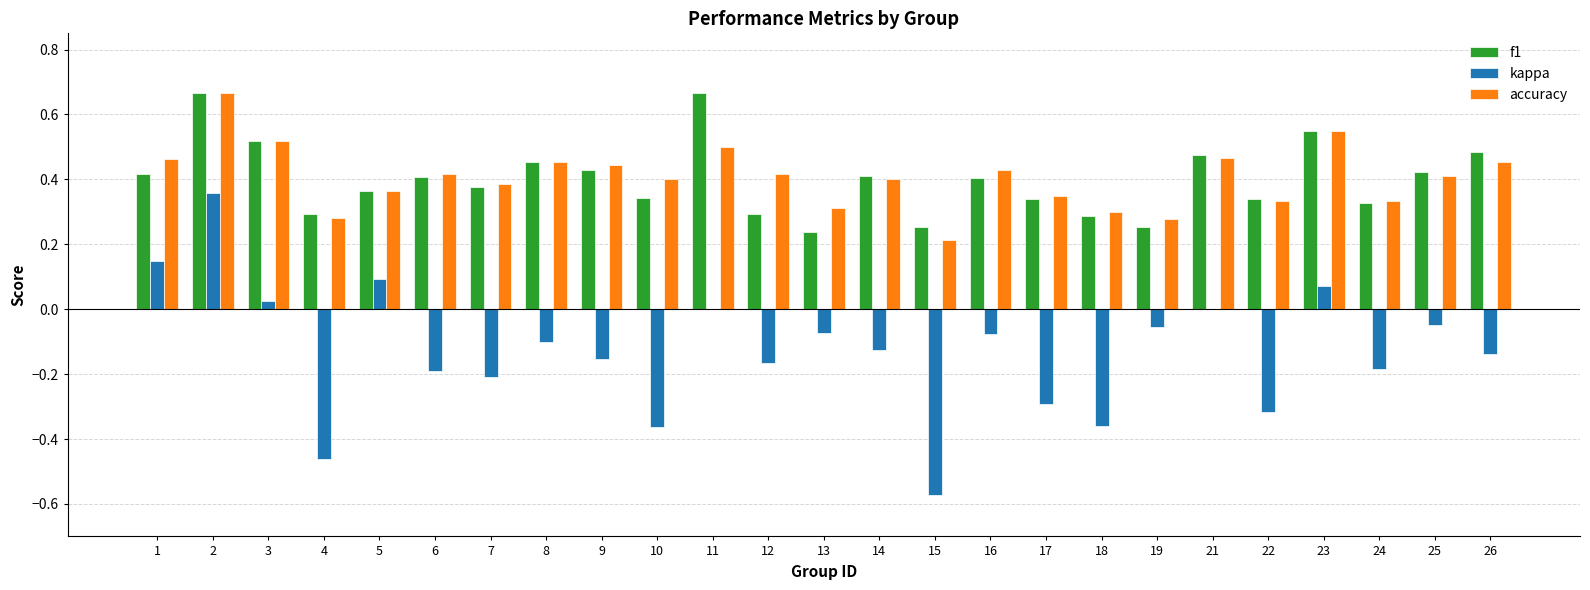

Is it true that accuracy equals 0.3 at 19?

True